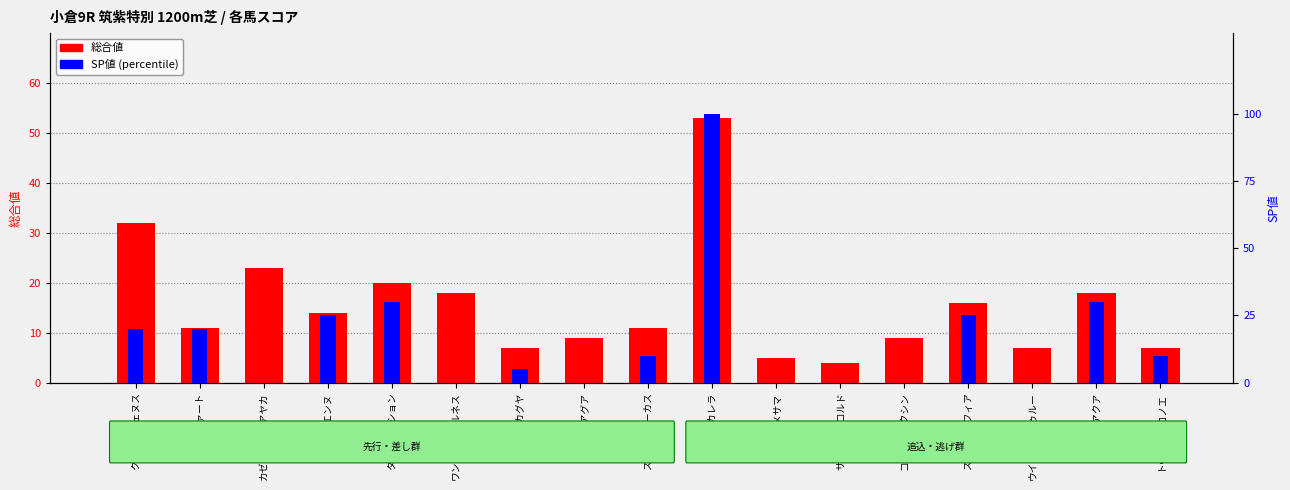

What is the label of the 8th bar from the right?

ダイシンカレラ